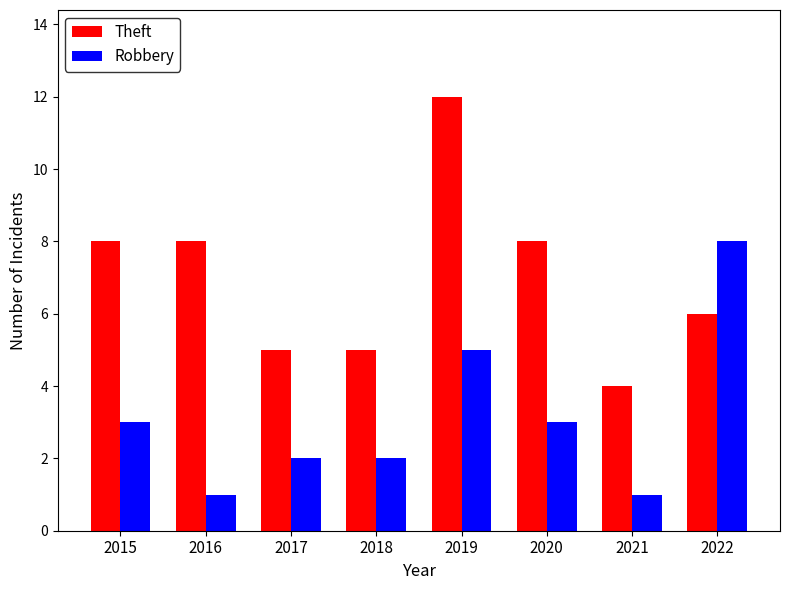

What is the approximate value of Theft at 2022?

6